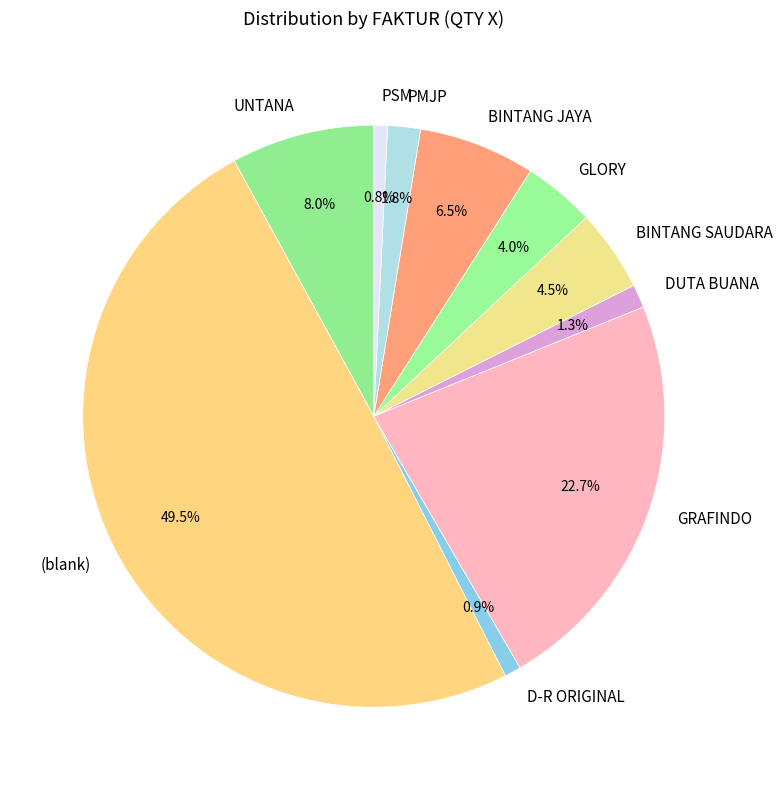

To the nearest percent, what is the average slice percentage?

10%